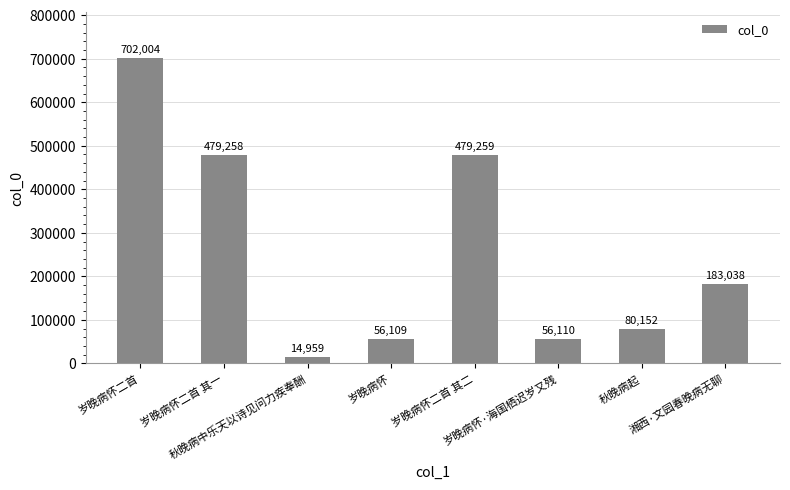

What is the greatest value displayed?

702004